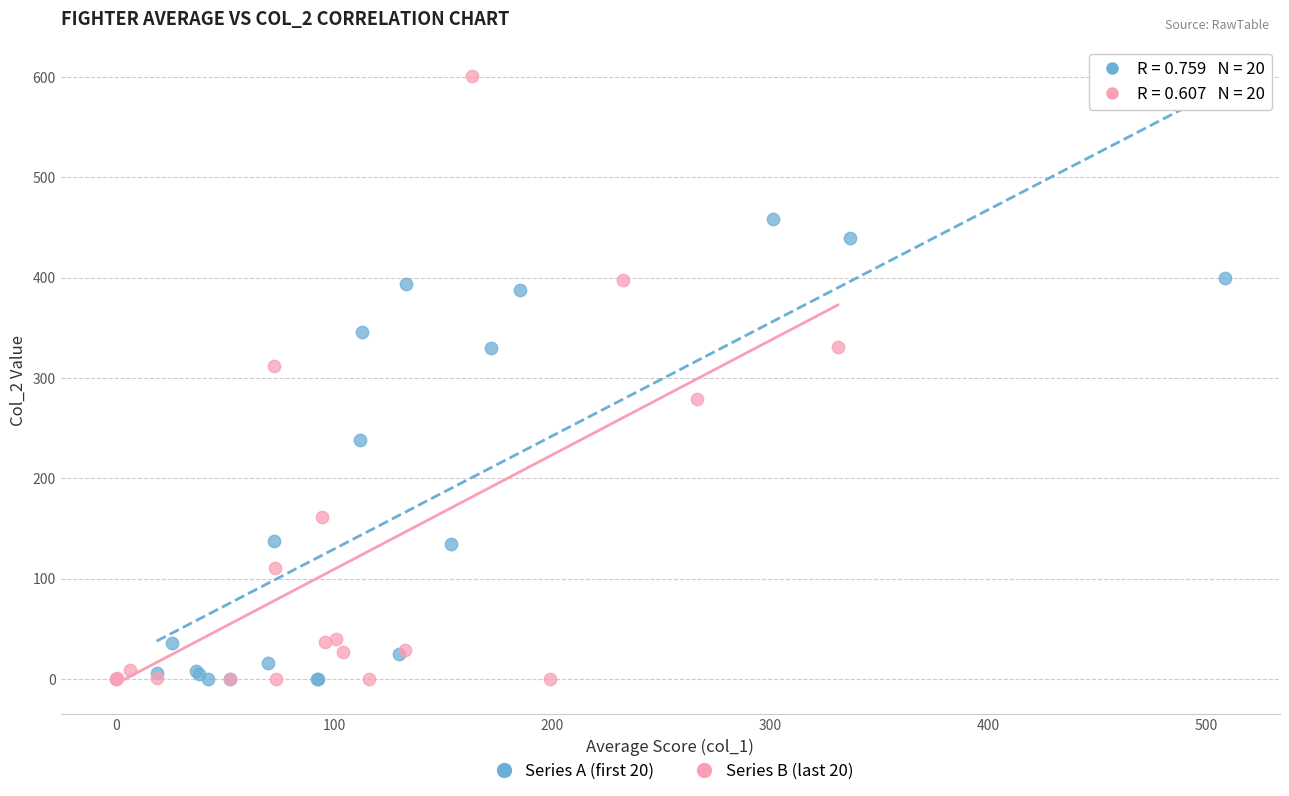

Which series has the widest spread of Y values?

Series B (last 20)